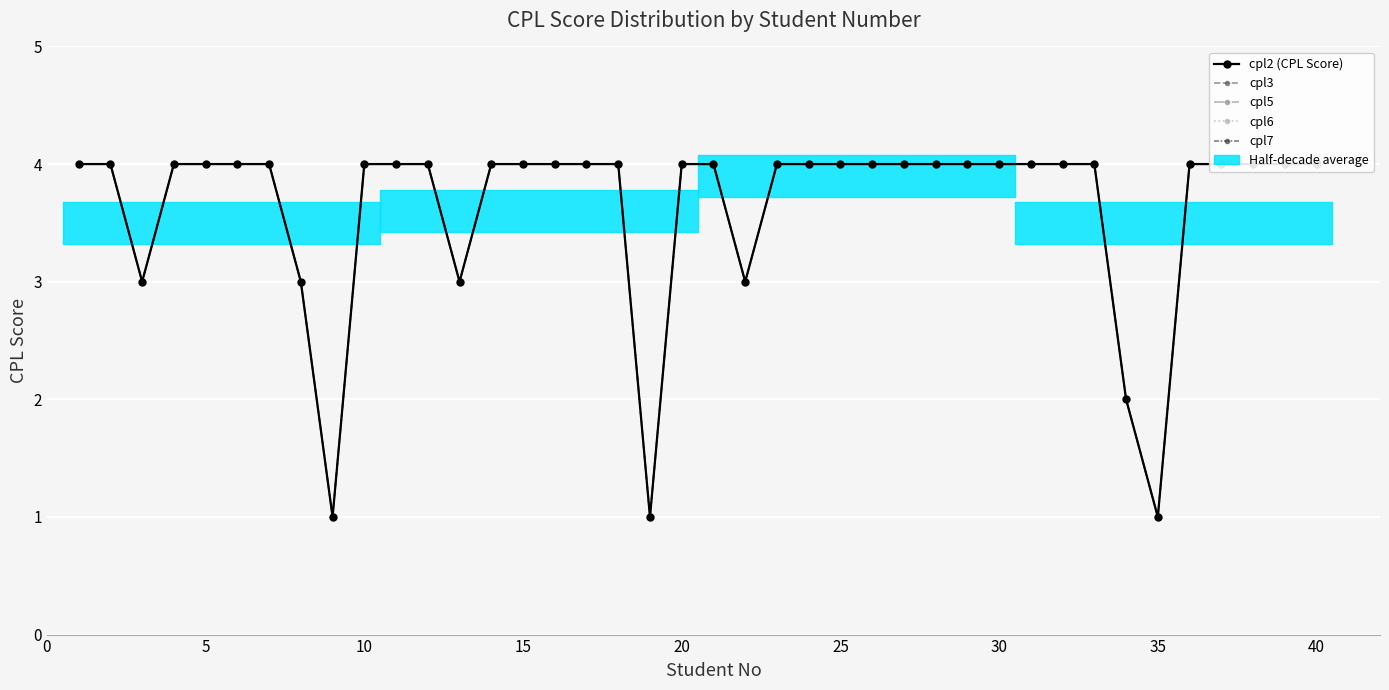

True or false: cpl6 and cpl3 intersect in this chart.

False